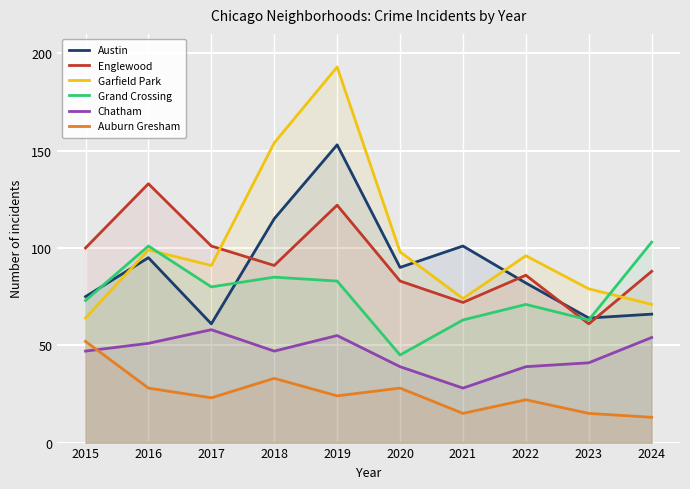

What is the difference between the second highest and second lowest values in the Austin series?

51